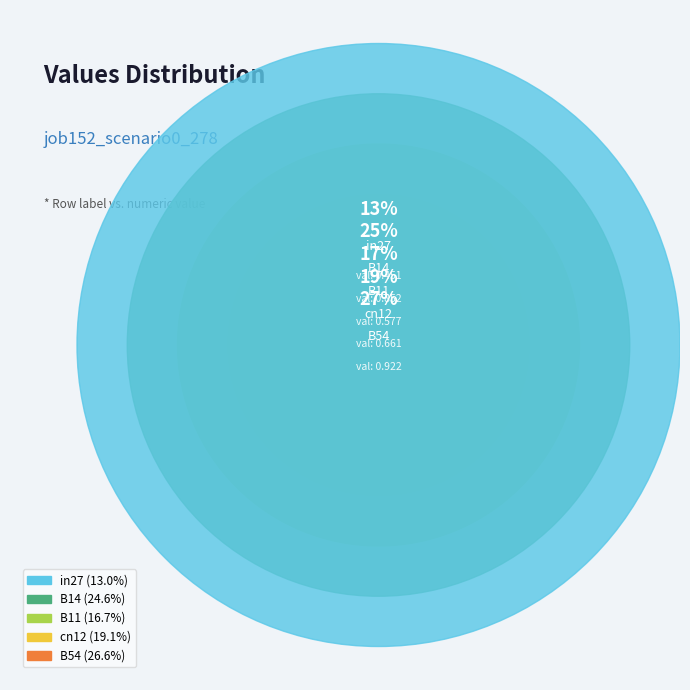

The B11 slice represents 24% of the pie. True or false?

False